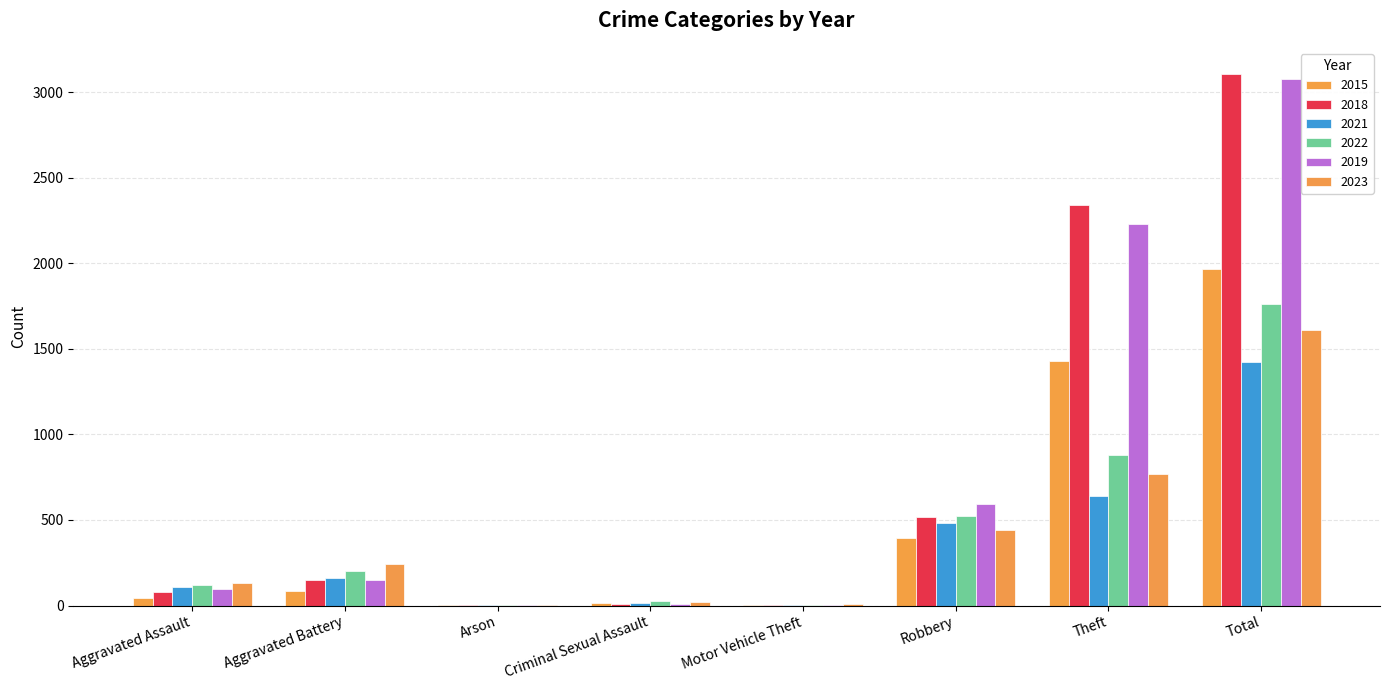

How many data points does each series have?

8